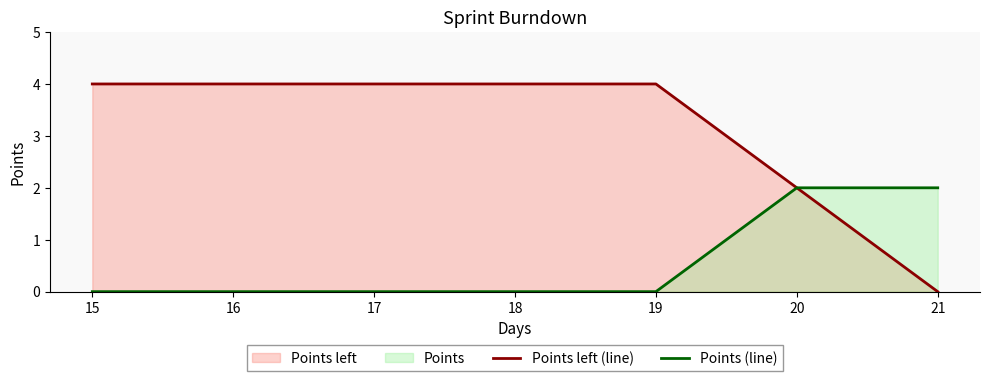

True or false: Points left (line) has a value of 2 at 17.

False